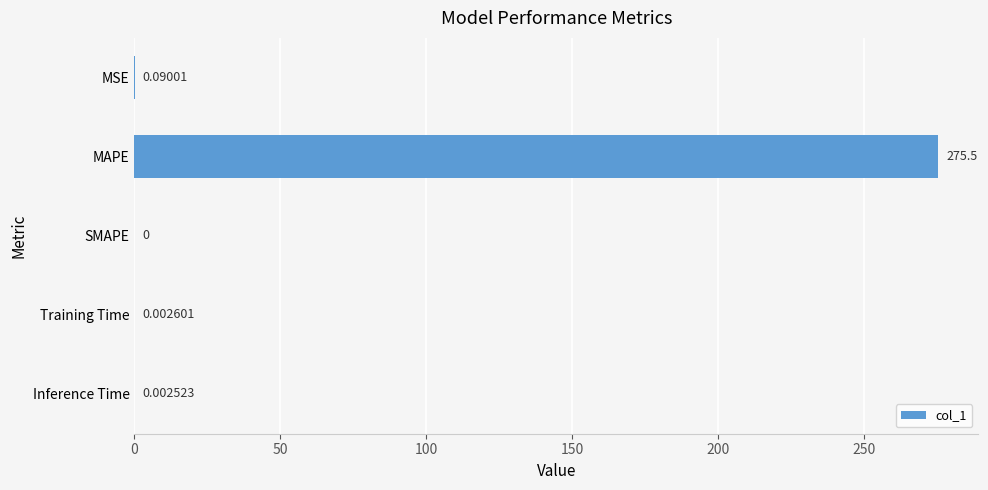

Are the bars horizontal?

Yes